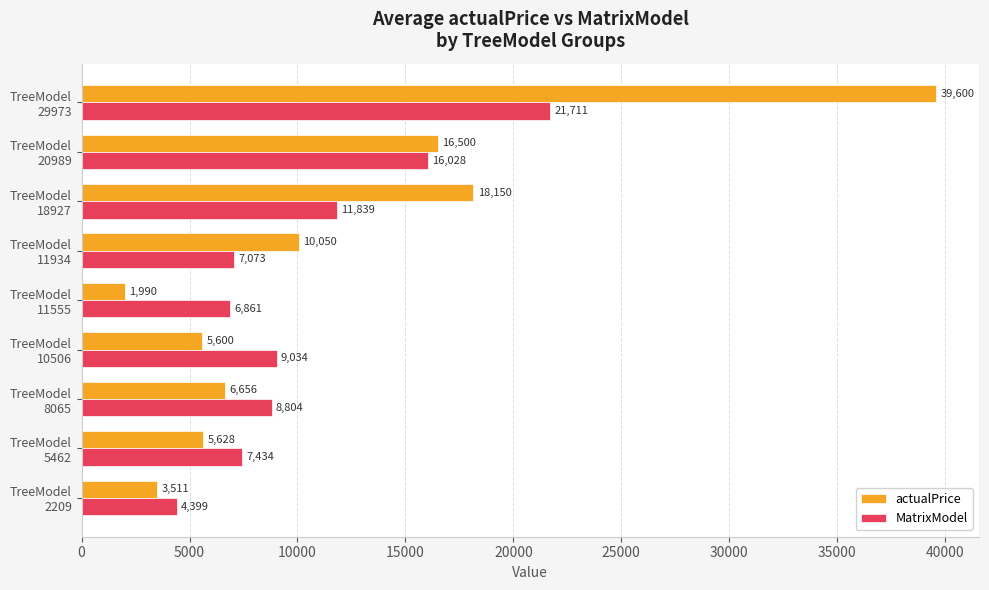

At how many categories does at least one series exceed 13328?

3